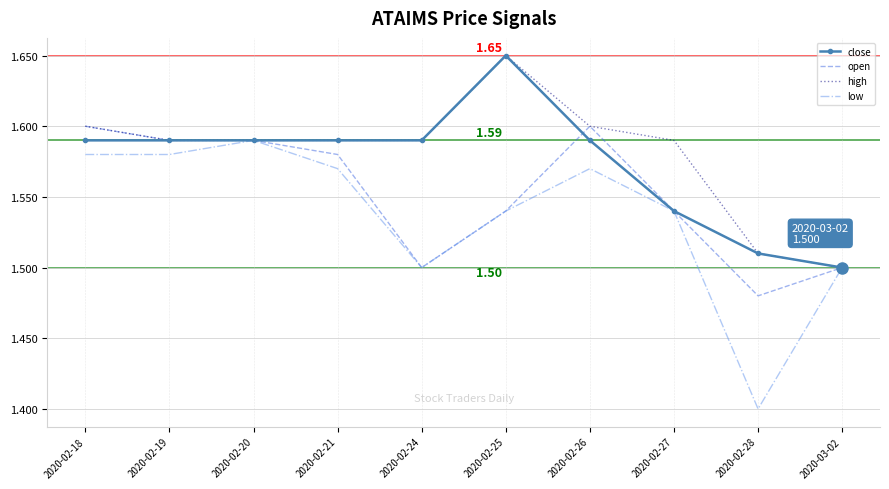

What is the difference between the maximum and minimum values in the low series?

0.2